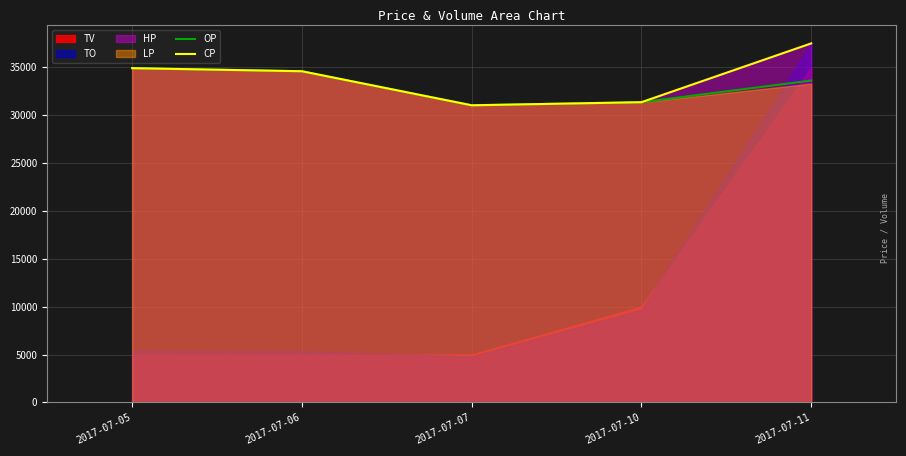

Where is OP nearest to the value 32974?

2017-07-11